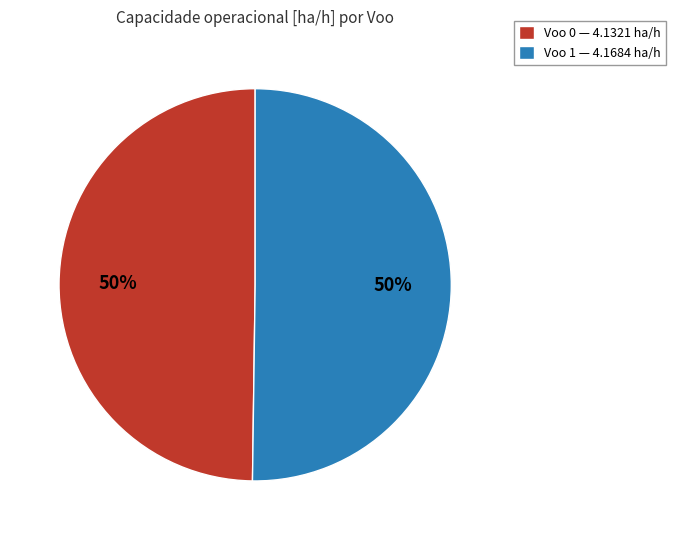

What is the ratio of the value at Voo 1 — 4.1684 ha/h to the value at Voo 0 — 4.1321 ha/h?

1.0